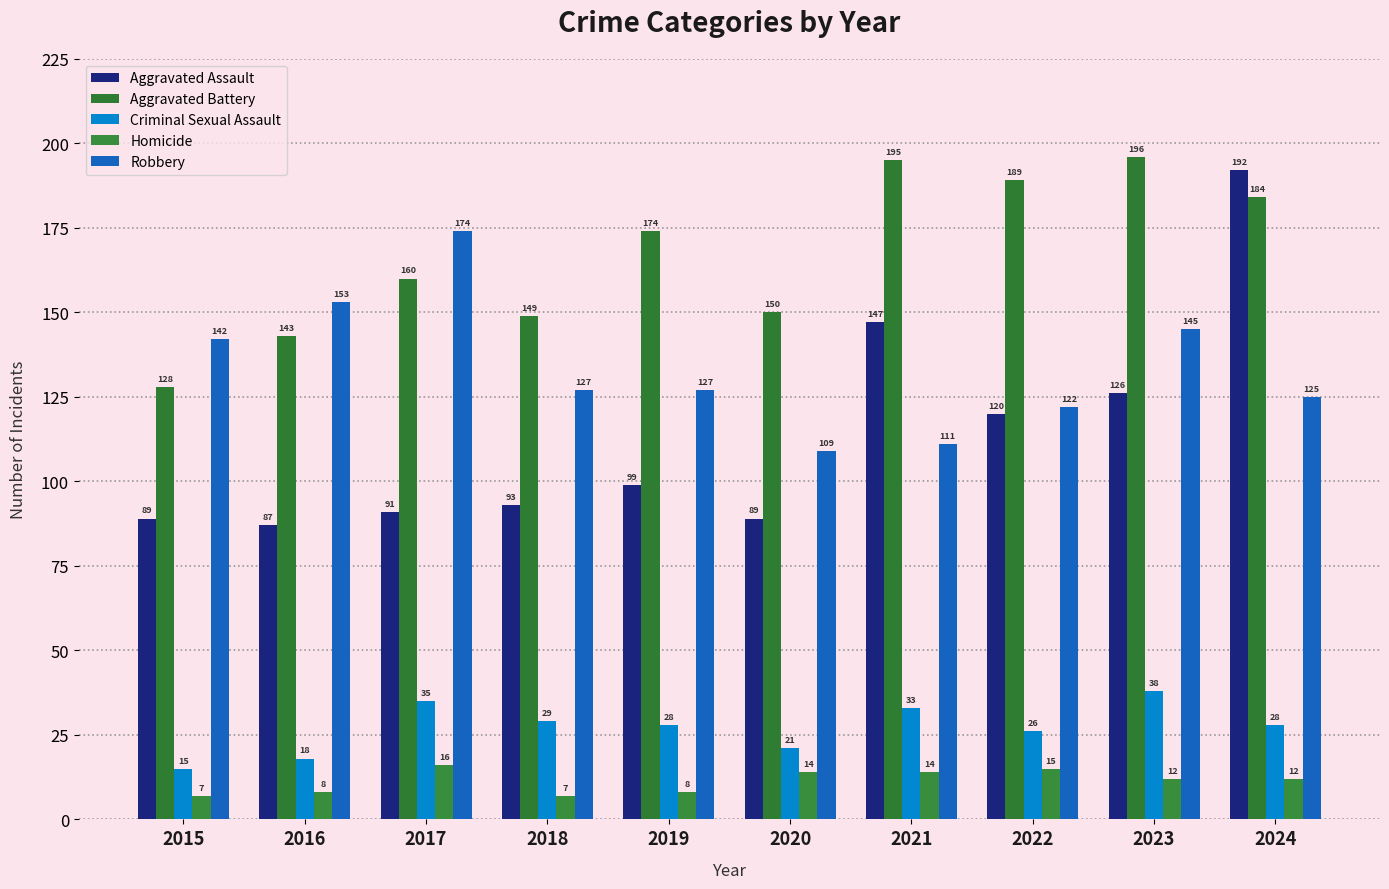

Is the value of Robbery at 2016 greater than the value of Aggravated Battery at 2022?

No